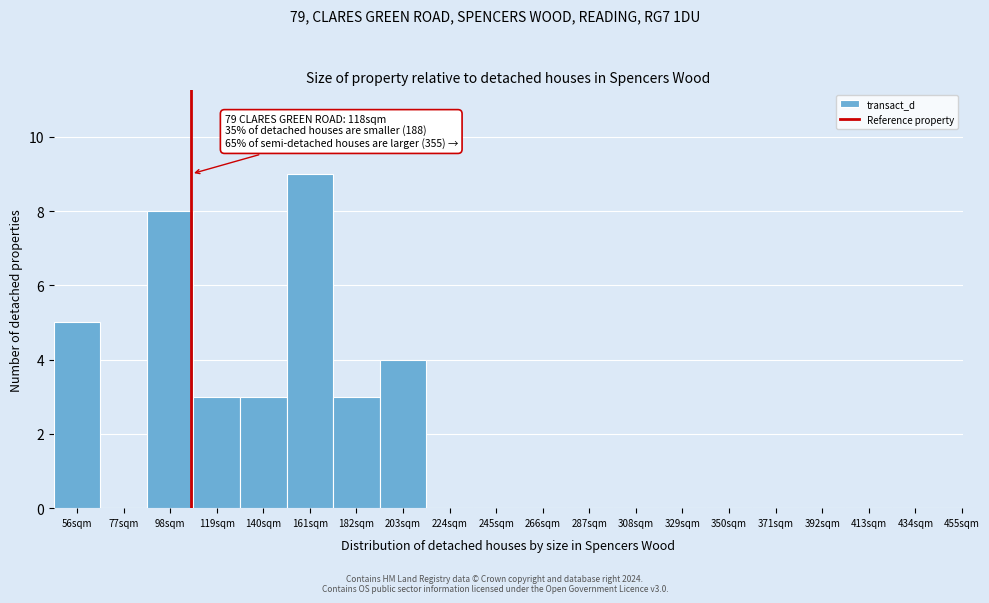

Reading right to left, what are all the values shown in this chart?

455sqm=0	434sqm=0	413sqm=0	392sqm=0	371sqm=0	350sqm=0	329sqm=0	308sqm=0	287sqm=0	266sqm=0	245sqm=0	224sqm=0	203sqm=4	182sqm=3	161sqm=9	140sqm=3	119sqm=3	98sqm=8	77sqm=0	56sqm=5